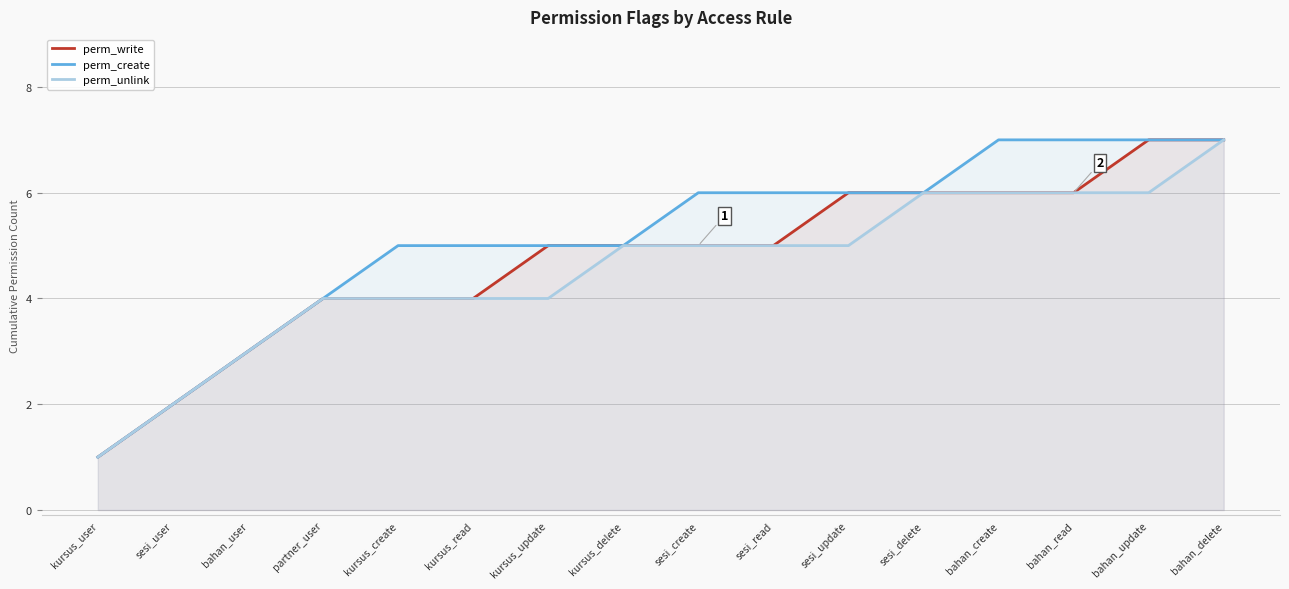

Is it true that perm_write equals 8 at bahan_create?

False